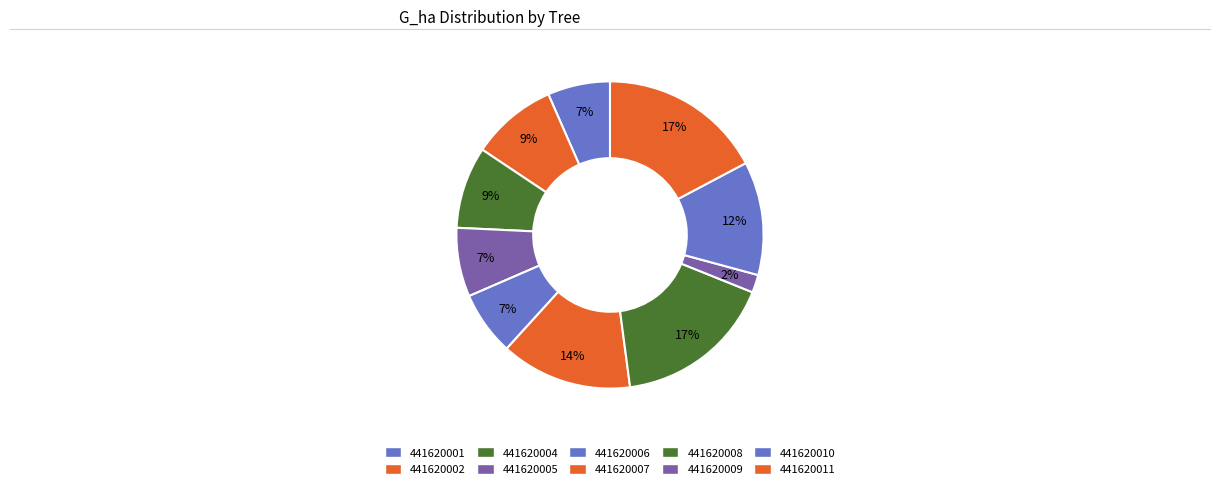

What percentage do 441620007 and 441620008 together represent?

30.7%